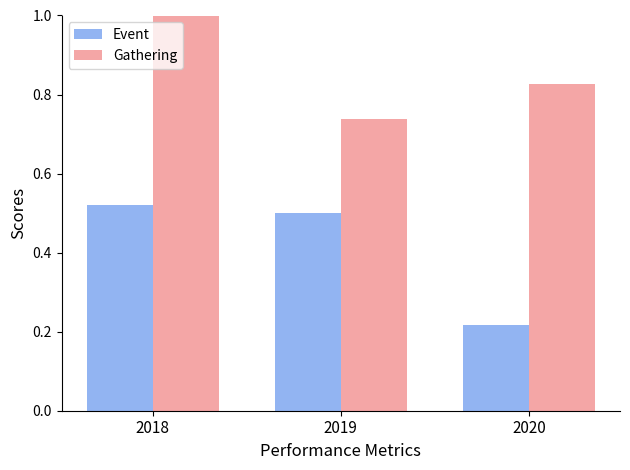

Which series has the largest range (max minus min)?

Event